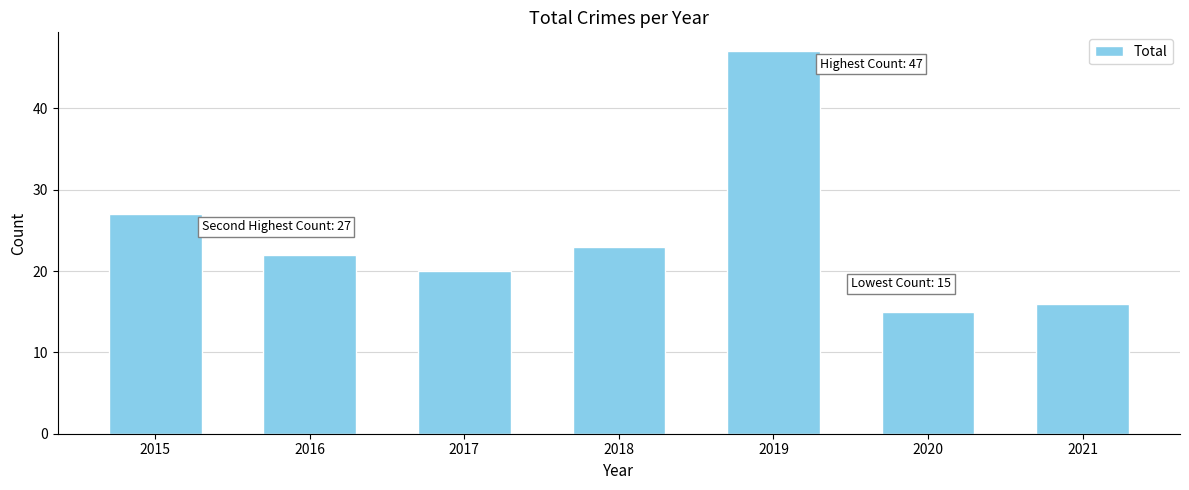

What is the change in value from 2019 to 2021?

-31